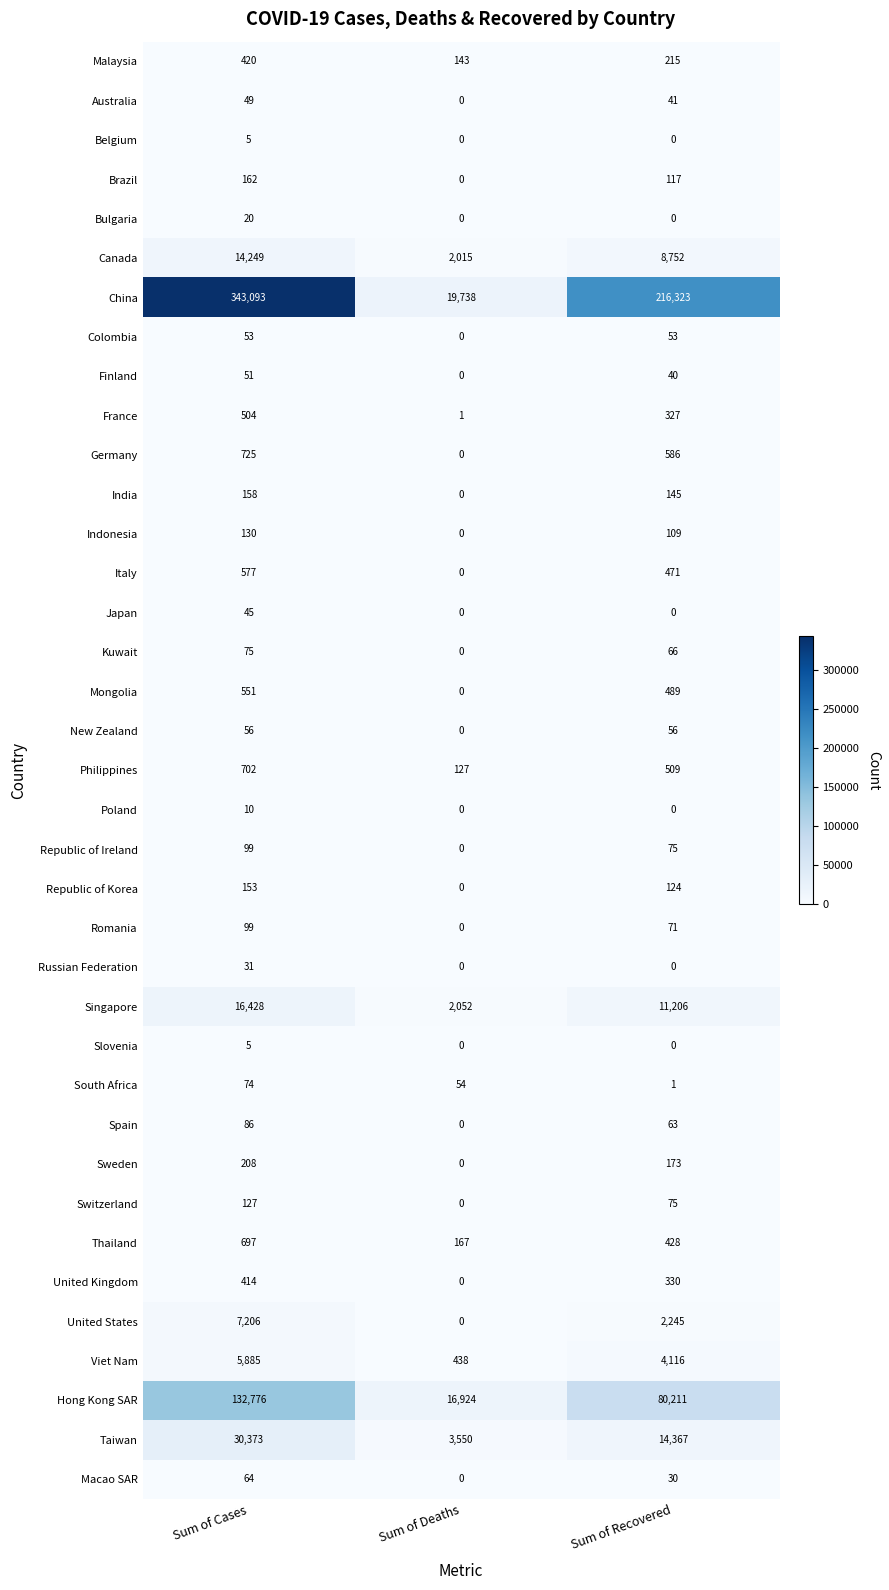

Where does the China series first go above 216323?

Sum of Cases